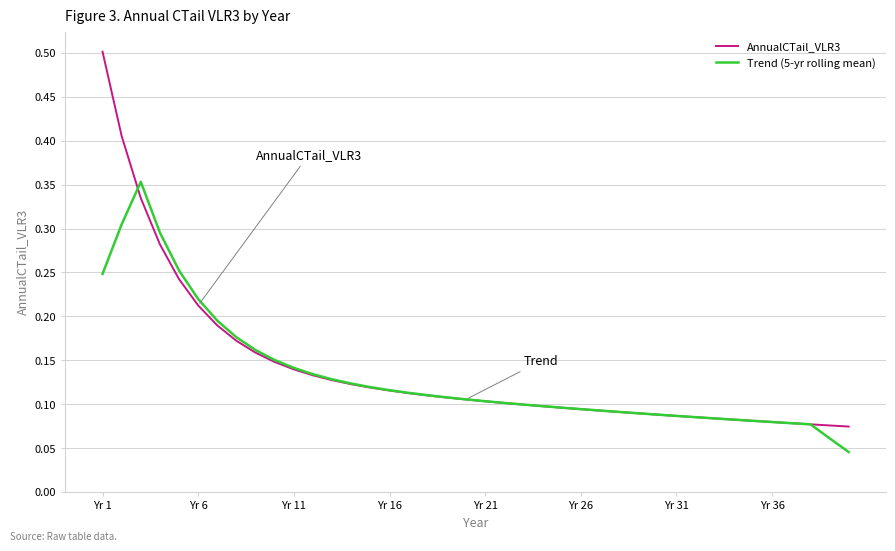

Which series has the widest spread of values?

AnnualCTail_VLR3